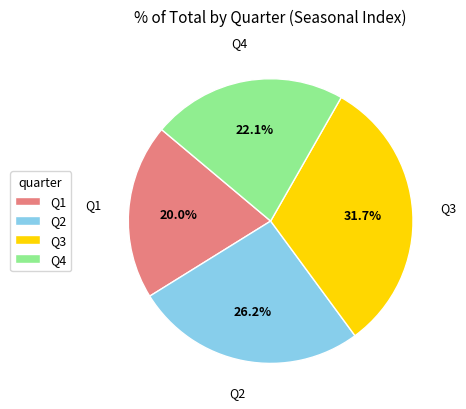

What percentage is NOT represented by Q2?

73.8%